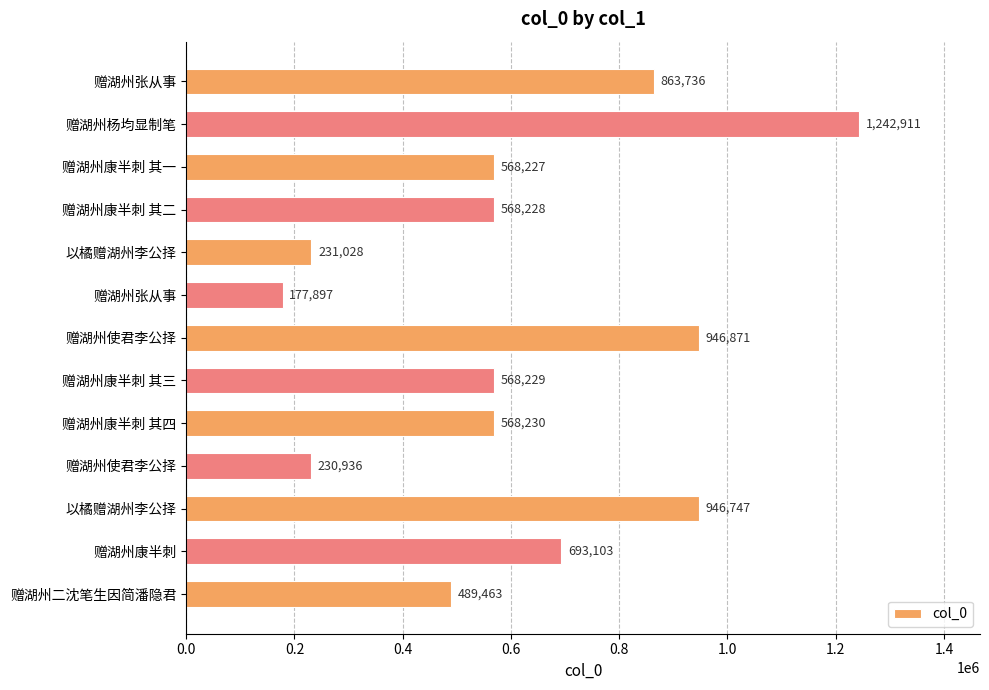

Are the bars grouped side by side (vs. stacked)?

No